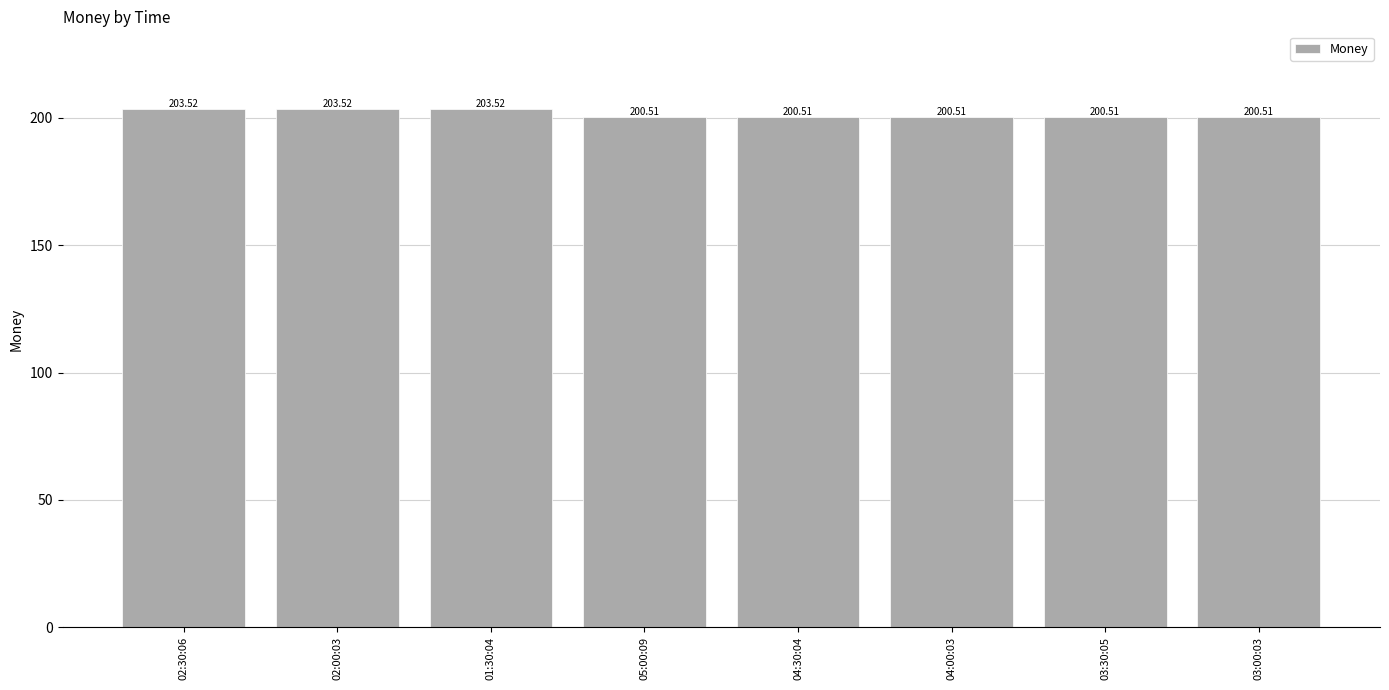

Approximately how many times larger is the value at 04:30:04 compared to 05:00:09?

1.0